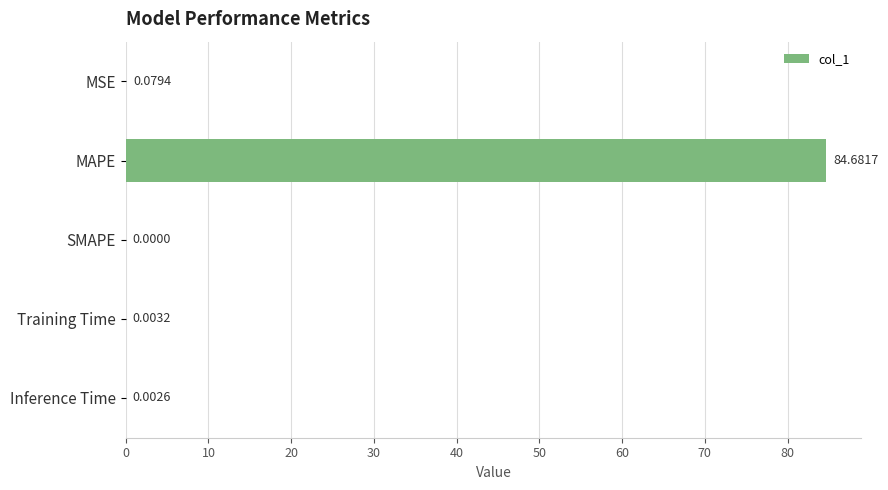

At which label is the value closest to 42?

MSE